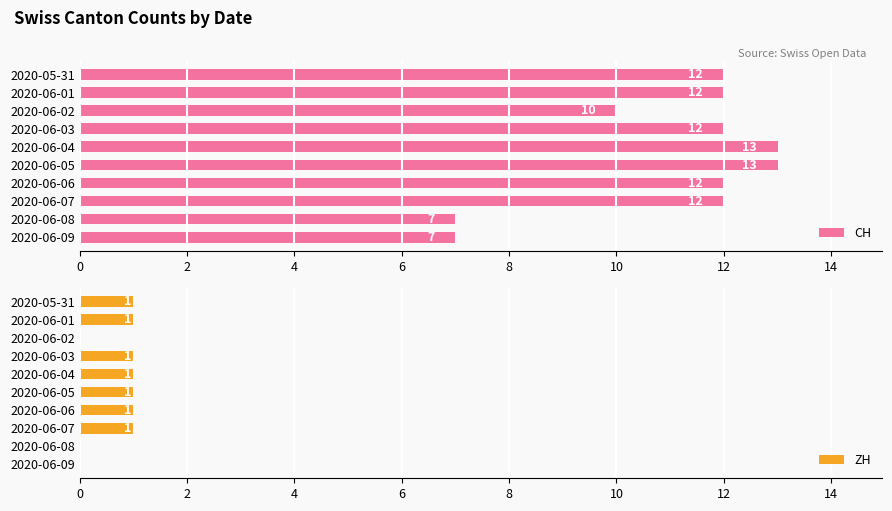

True or false: ZH has a value of 1 at 2020-06-05.

True